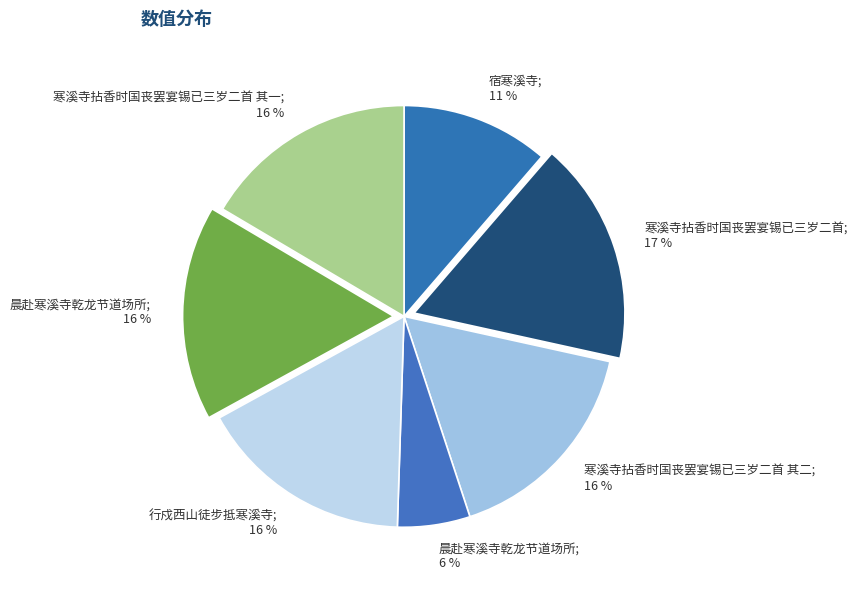

How many slices are in this pie chart?

7